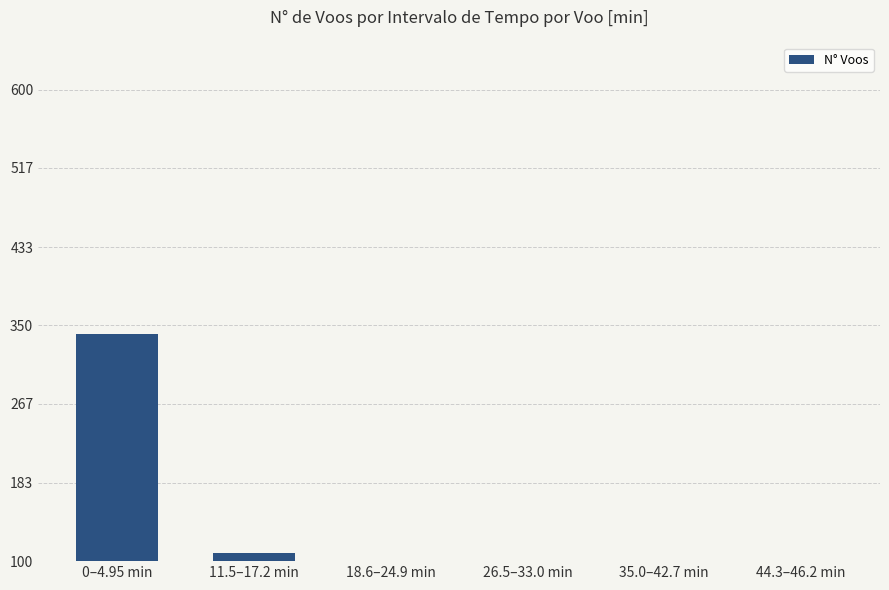

At which category does the chart reach its minimum across all series?

44.3–46.2 min